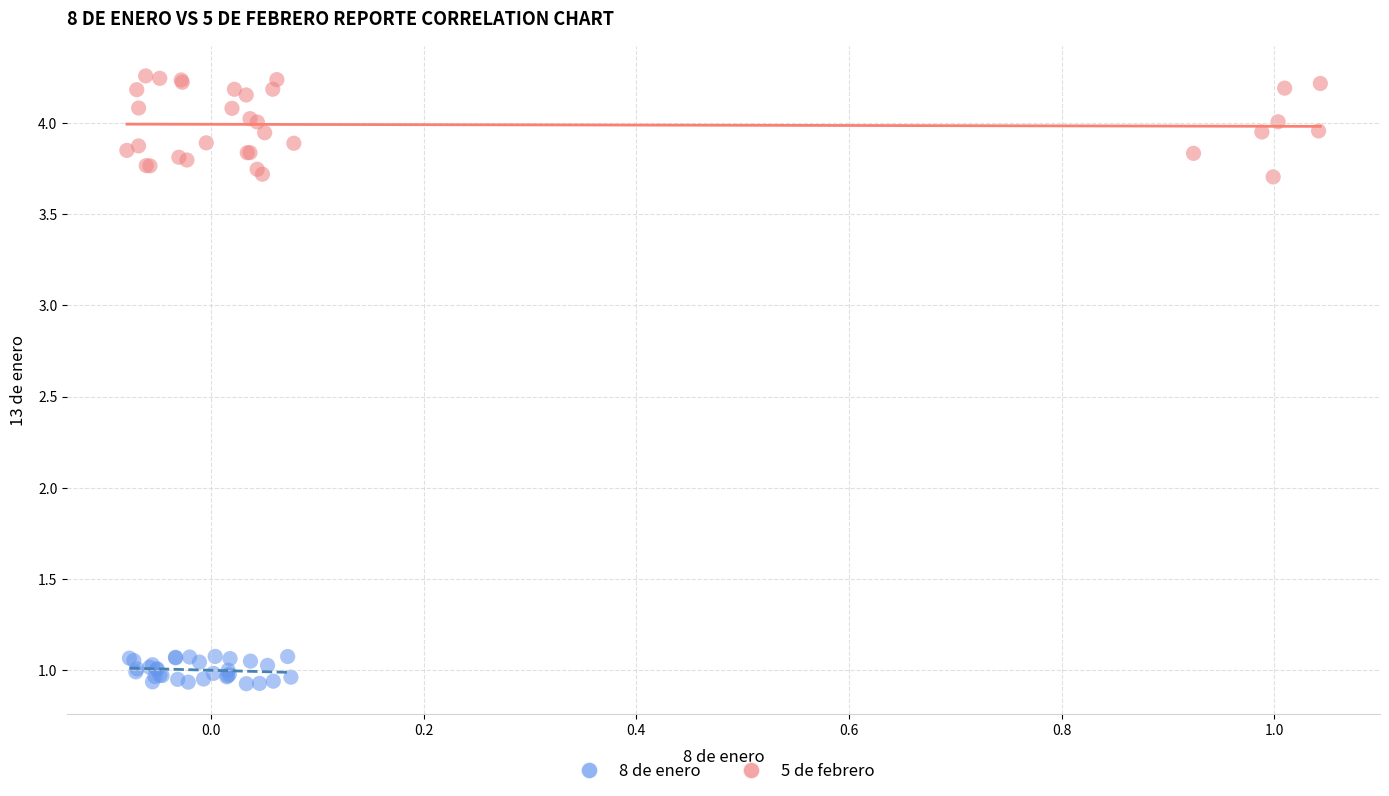

Which series contains the highest Y value?

5 de febrero